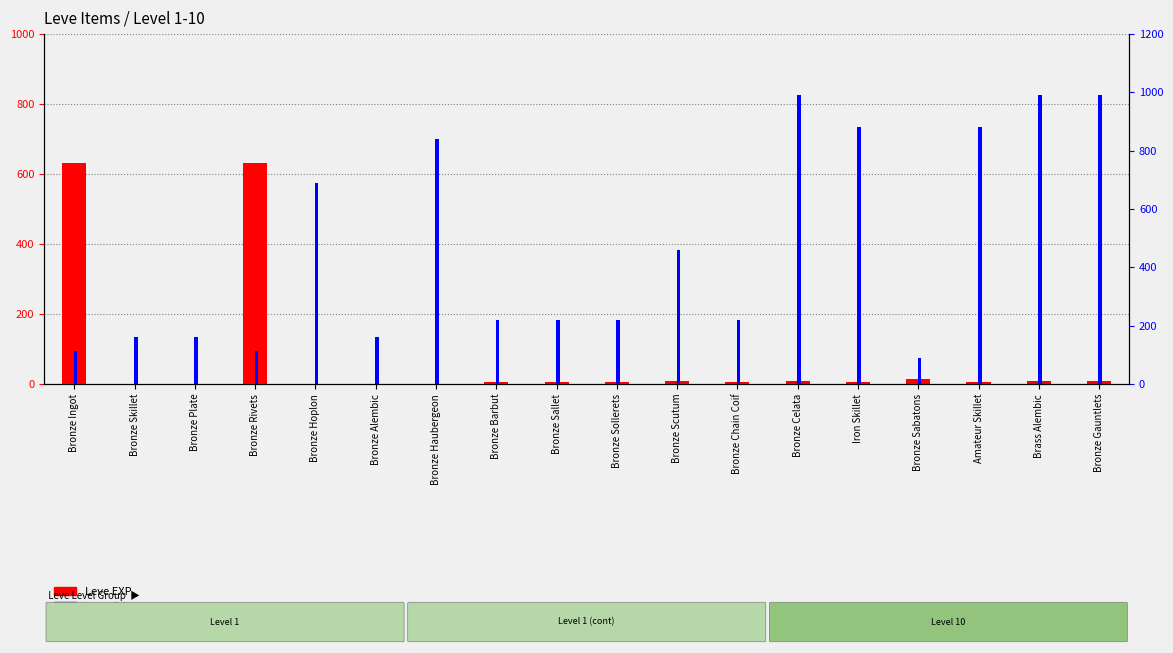

Where is Leve Gil nearest to the value 540?

Bronze Scutum